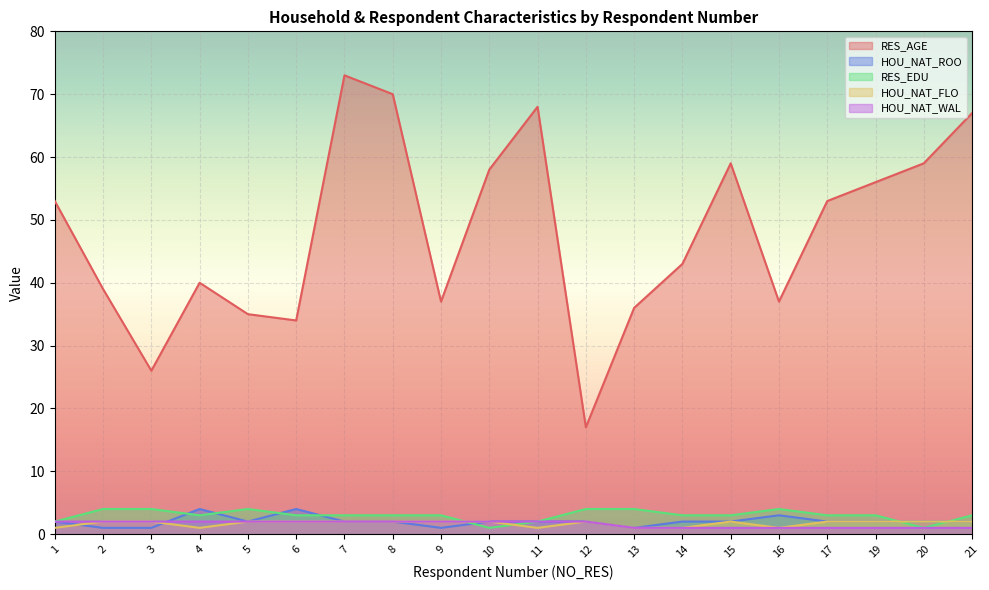

Between 4 and 10, which is larger?

10